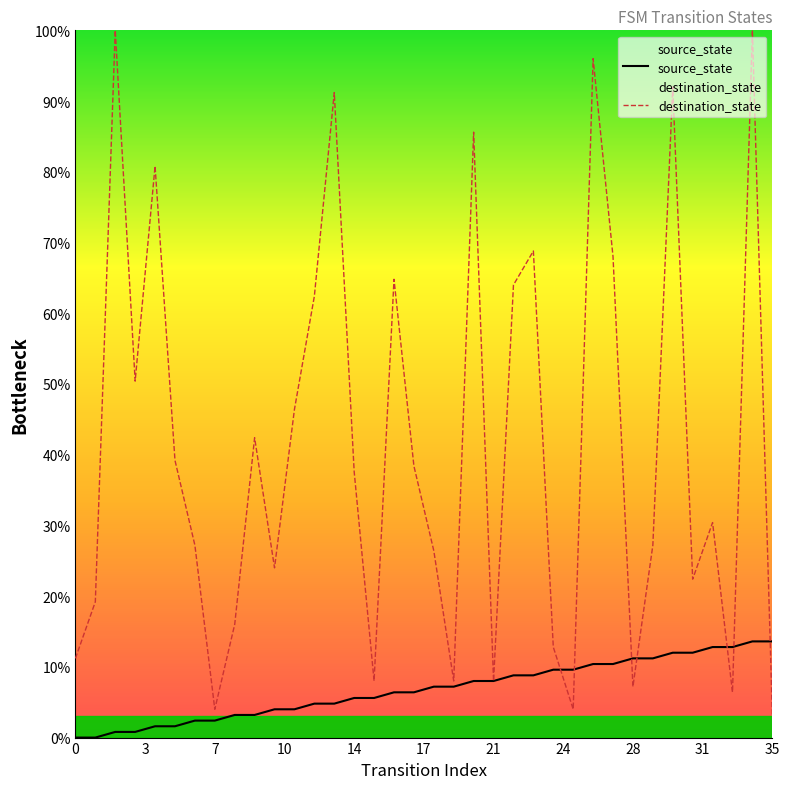

Rank the series by their average value, from lowest to highest.

source_state, destination_state